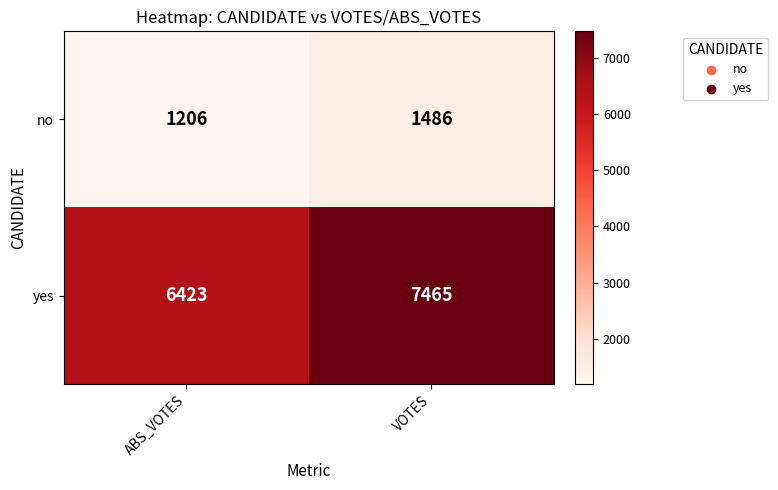

Which series has the widest spread of values?

yes